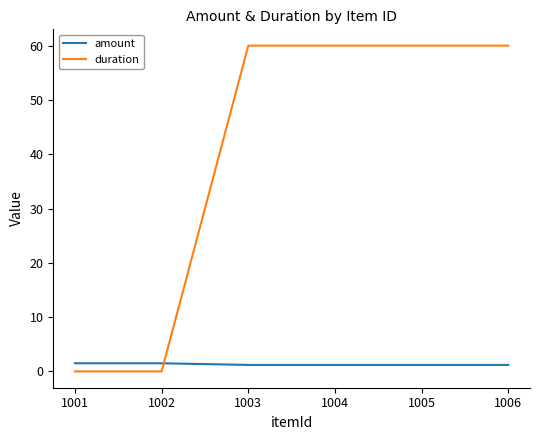

What is the spread (max minus min) of values at 1002?

1.5